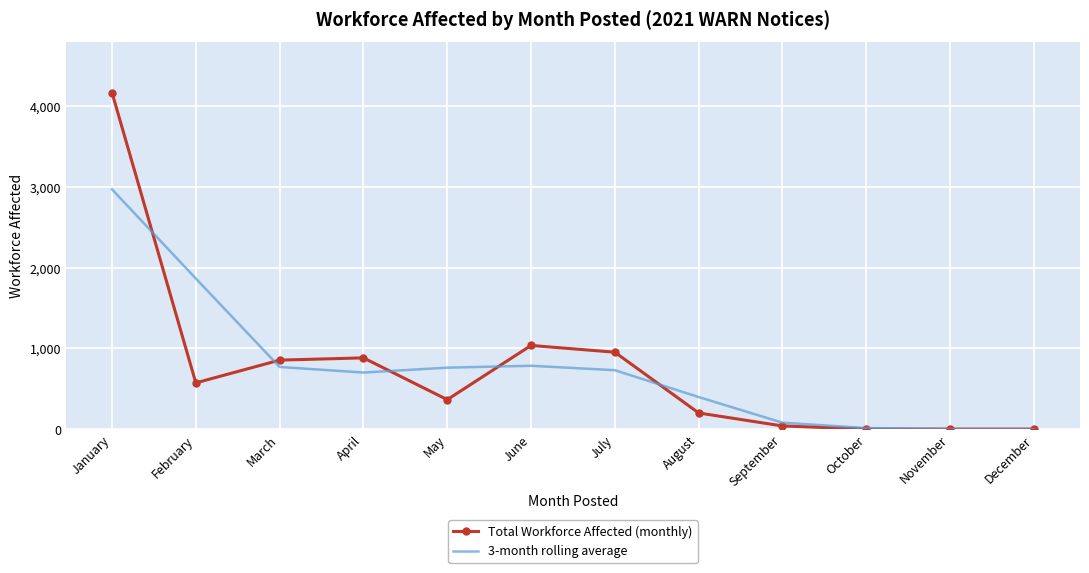

What is the difference between the highest and lowest values at August?

197.3